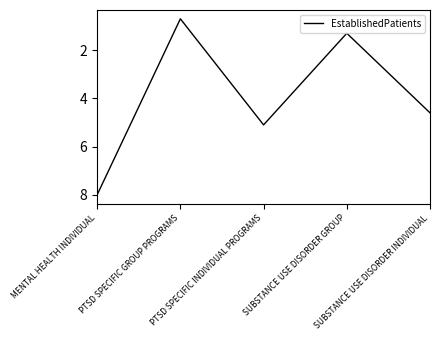

Rank the categories by value from lowest to highest.

PTSD SPECIFIC GROUP PROGRAMS, SUBSTANCE USE DISORDER GROUP, SUBSTANCE USE DISORDER INDIVIDUAL, PTSD SPECIFIC INDIVIDUAL PROGRAMS, MENTAL HEALTH INDIVIDUAL